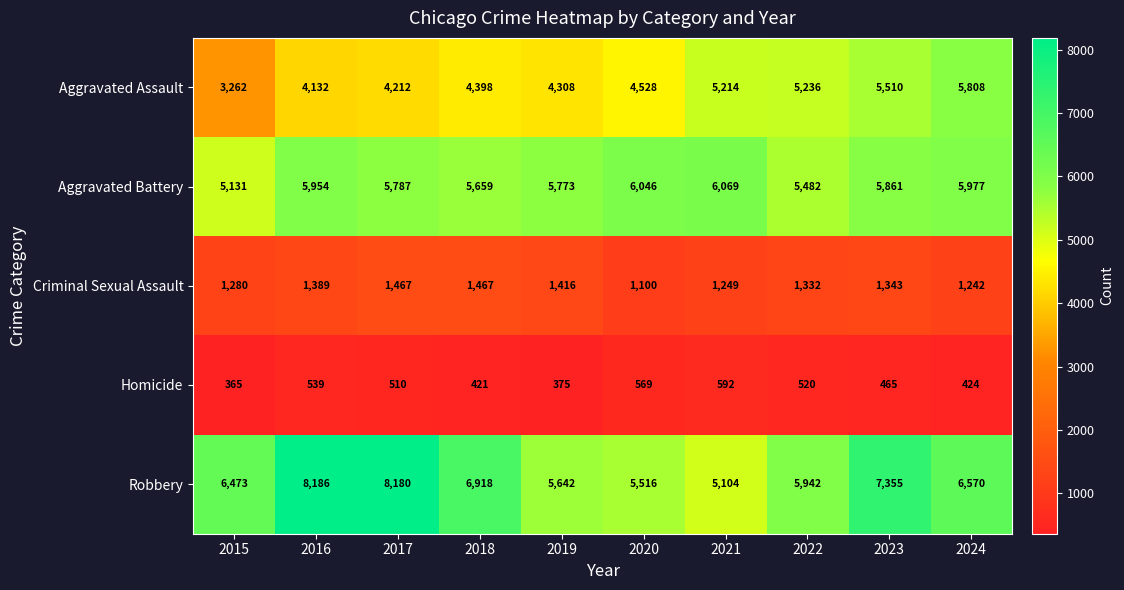

Which series has the largest total across all categories?

Robbery